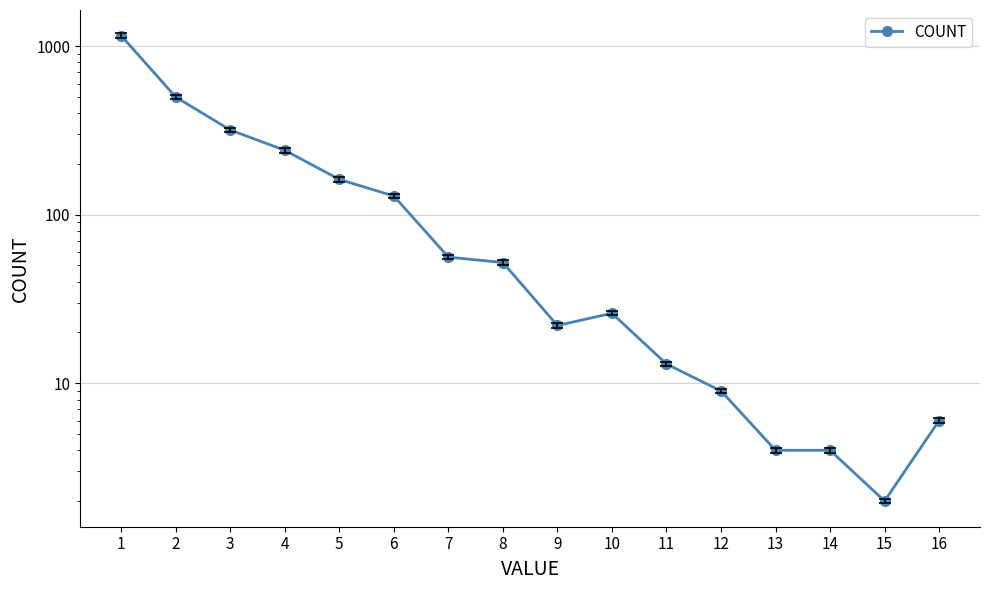

List the labels in order of value, smallest first.

15, 13, 14, 16, 12, 11, 9, 10, 8, 7, 6, 5, 4, 3, 2, 1